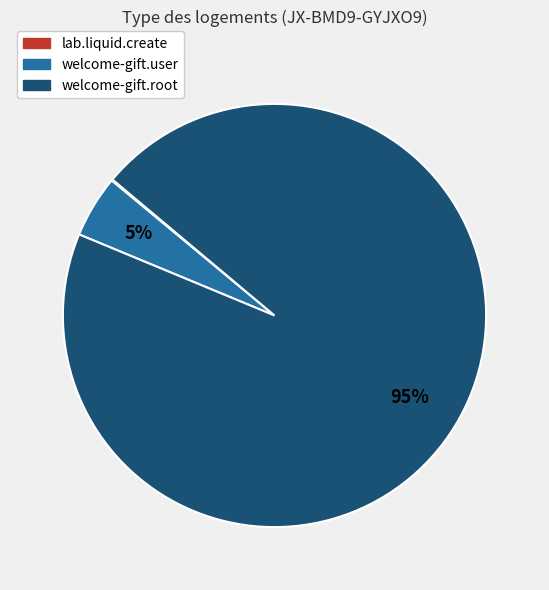

Is the sum of welcome-gift.user and welcome-gift.root greater than half?

Yes